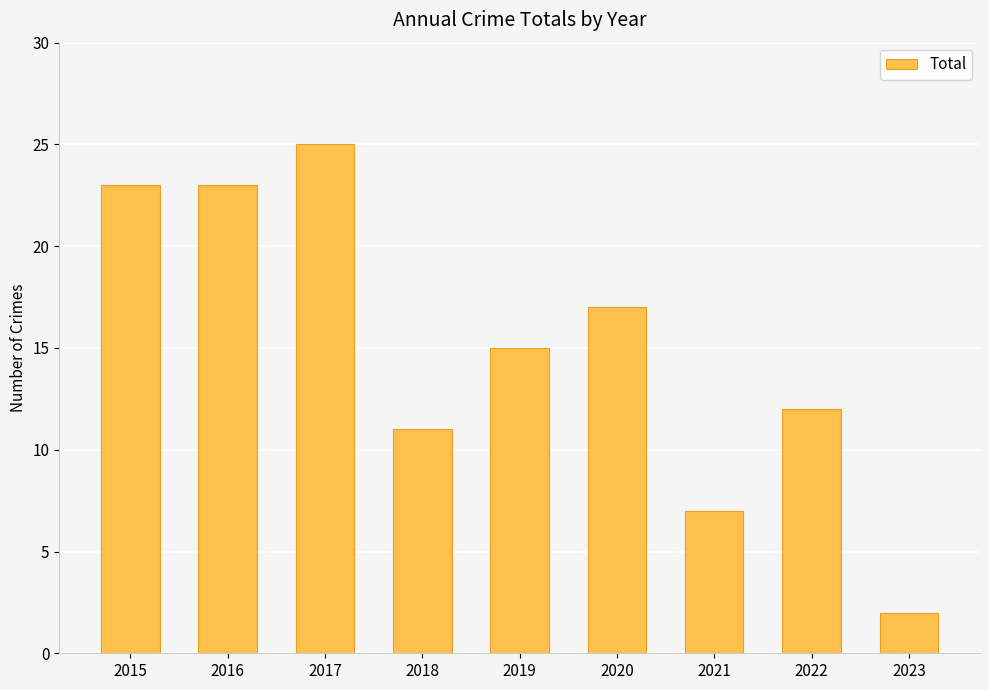

What is the difference between the values at 2016 and 2018?

12